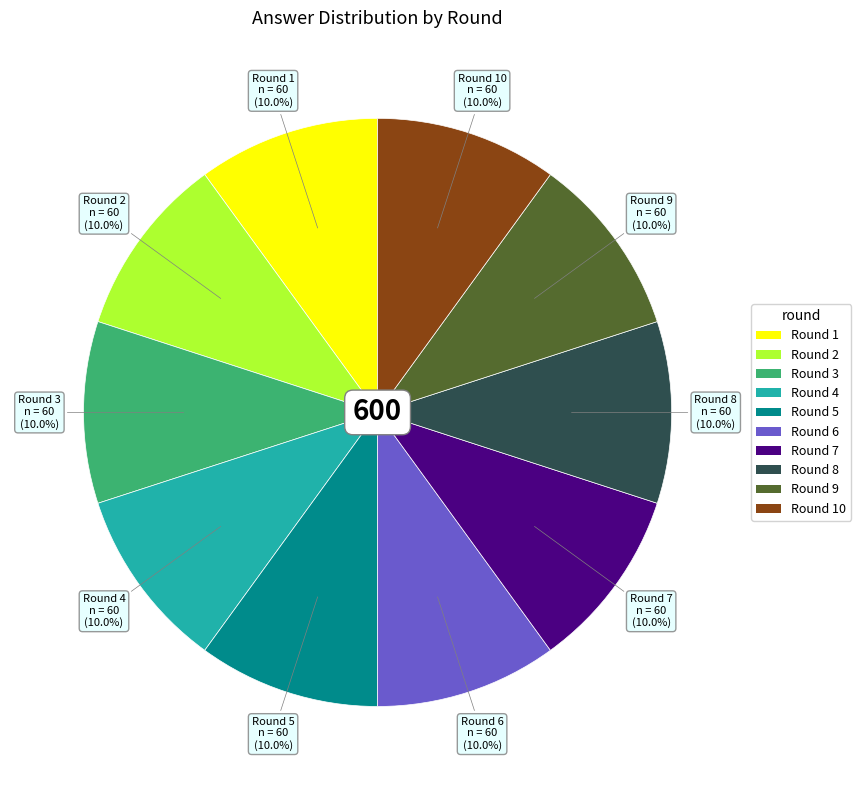

Does any single category account for the majority?

No